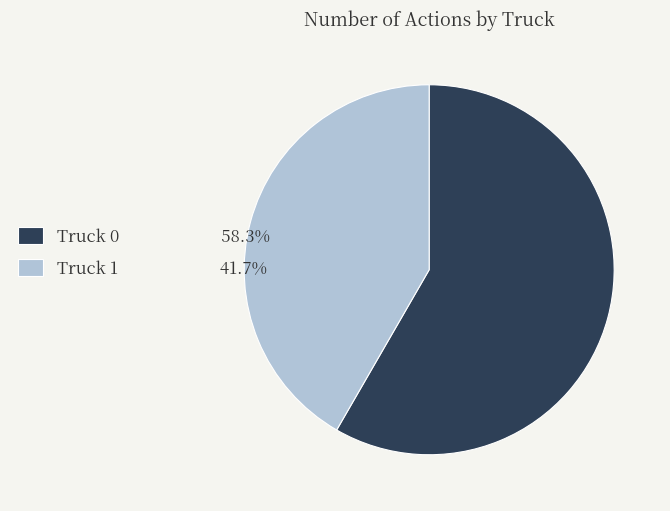

Do Truck 0 58.3% and Truck 1 41.7% together represent more than half of the pie?

Yes